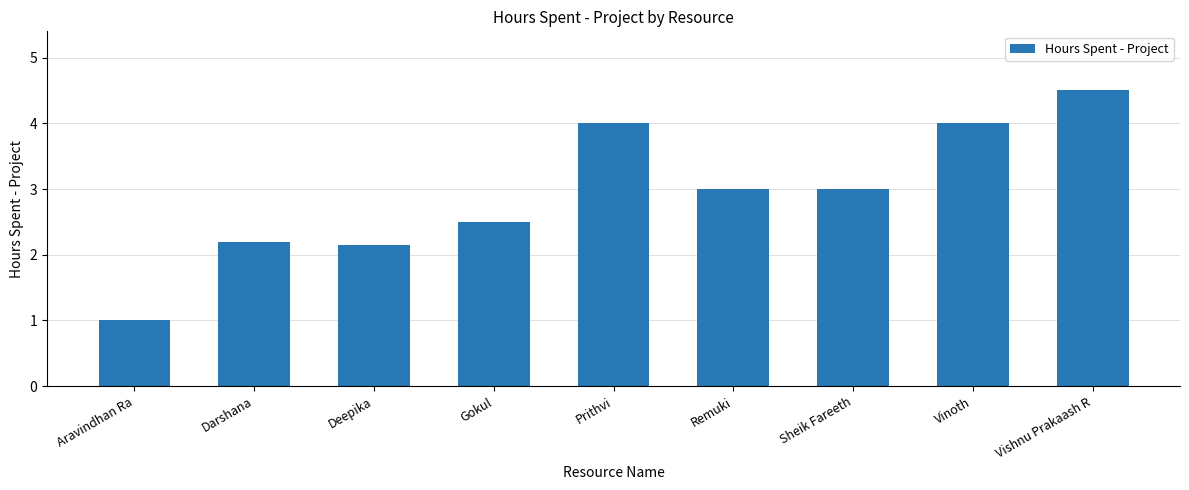

True or false: the data shows 0.5 at Darshana.

False